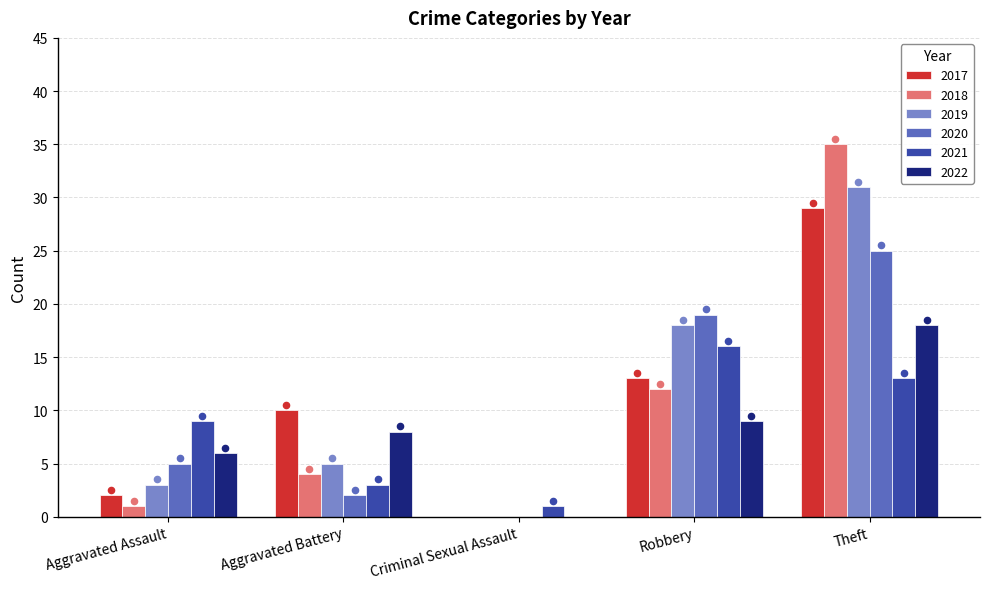

At which category is the sum across all series the highest?

Theft